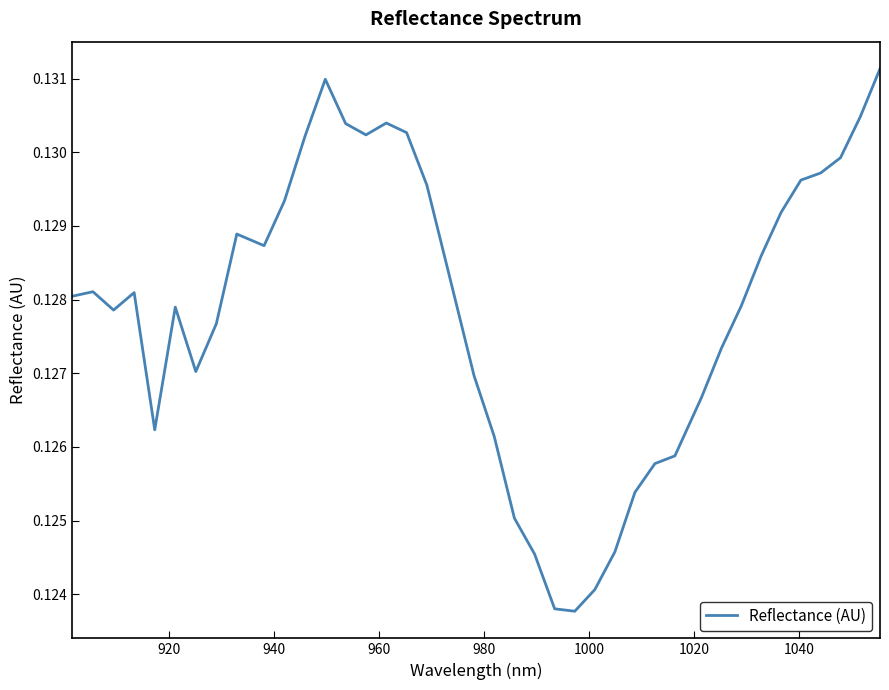

What is the sum of all values?

5.1